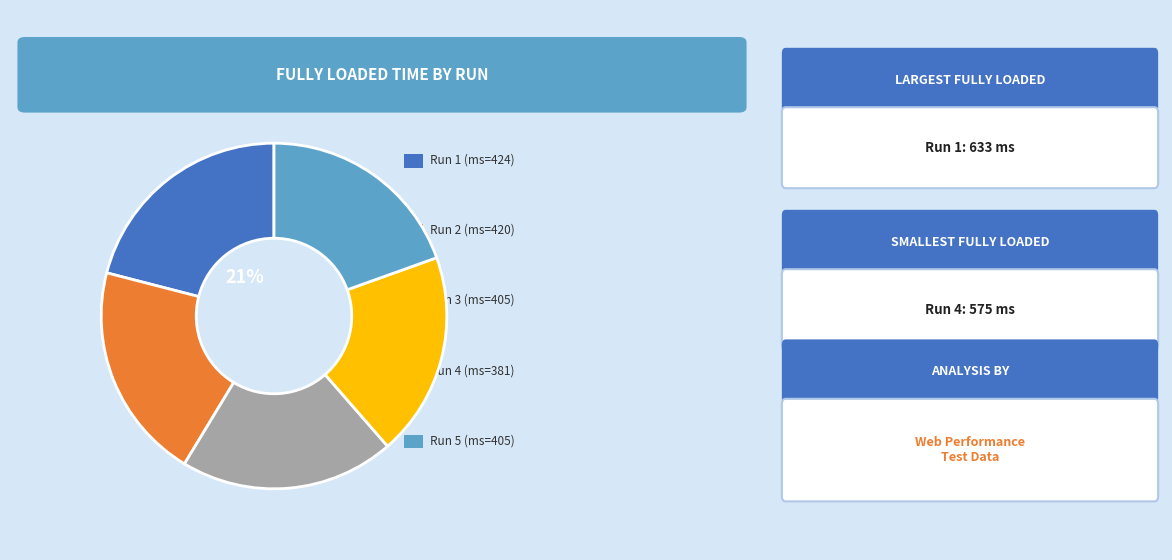

To the nearest percent, what is the difference between the largest and smallest slice percentages?

2%